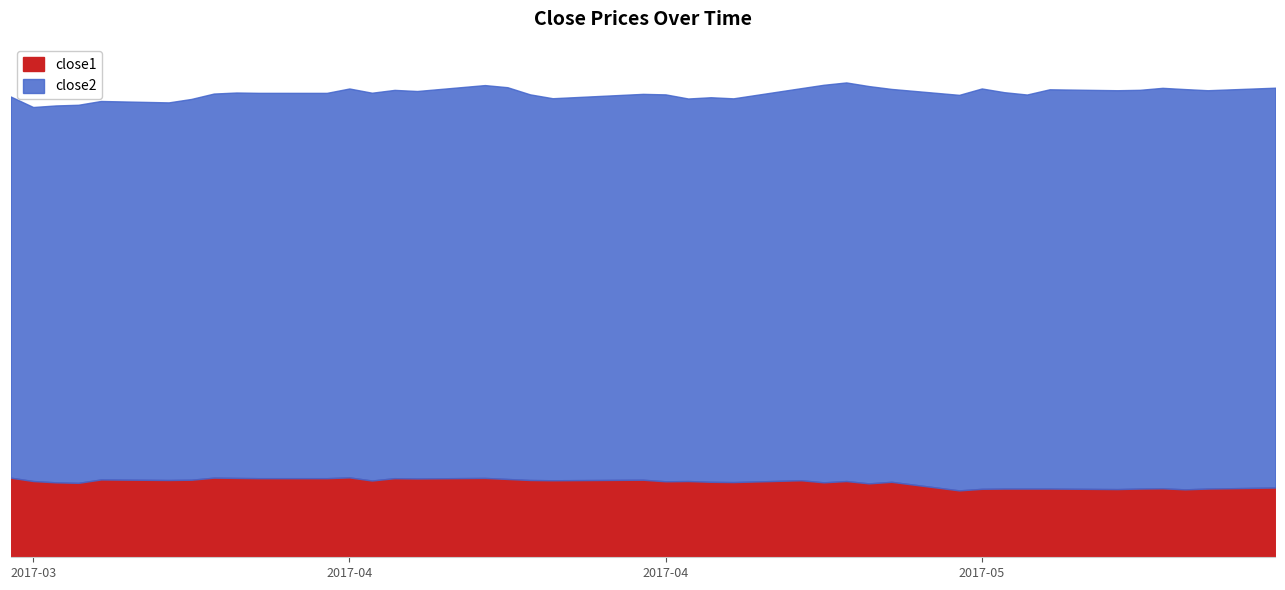

At which label does close1 first exceed 14?

2017-03-20